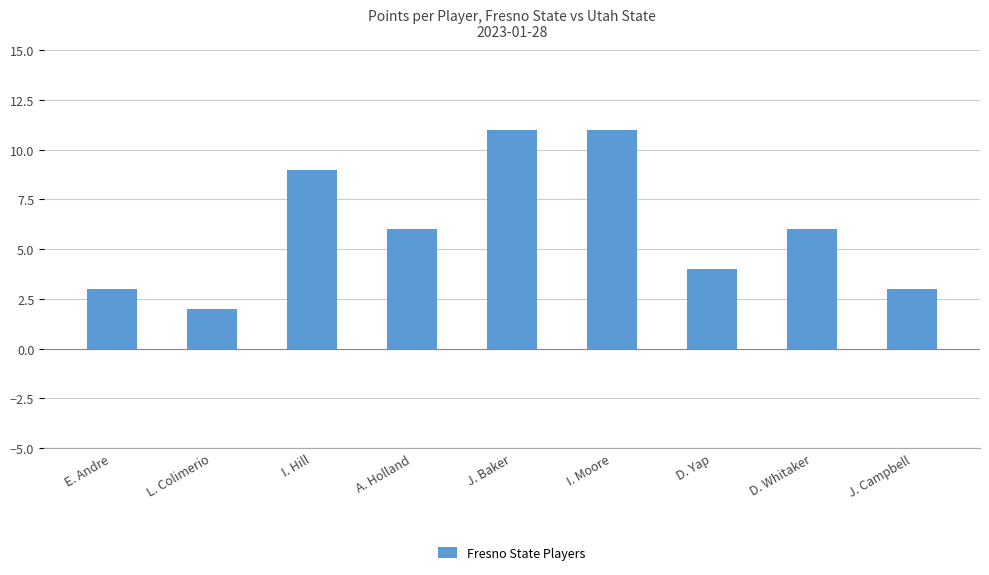

What is the sum of all values?

55